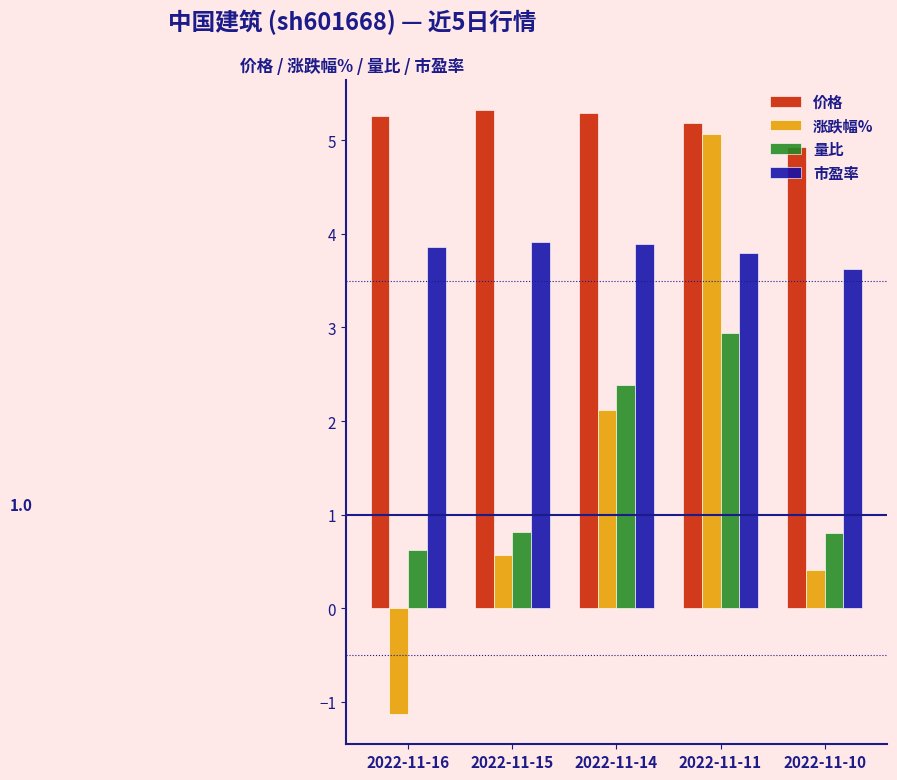

Reading right to left, what are all the values shown in this chart?

价格: 2022-11-10=4.9	2022-11-11=5.2	2022-11-14=5.3	2022-11-15=5.3	2022-11-16=5.3
涨跌幅%: 2022-11-10=0.4	2022-11-11=5.1	2022-11-14=2.1	2022-11-15=0.6	2022-11-16=-1.1
量比: 2022-11-10=0.8	2022-11-11=2.9	2022-11-14=2.4	2022-11-15=0.8	2022-11-16=0.6
市盈率: 2022-11-10=3.6	2022-11-11=3.8	2022-11-14=3.9	2022-11-15=3.9	2022-11-16=3.9